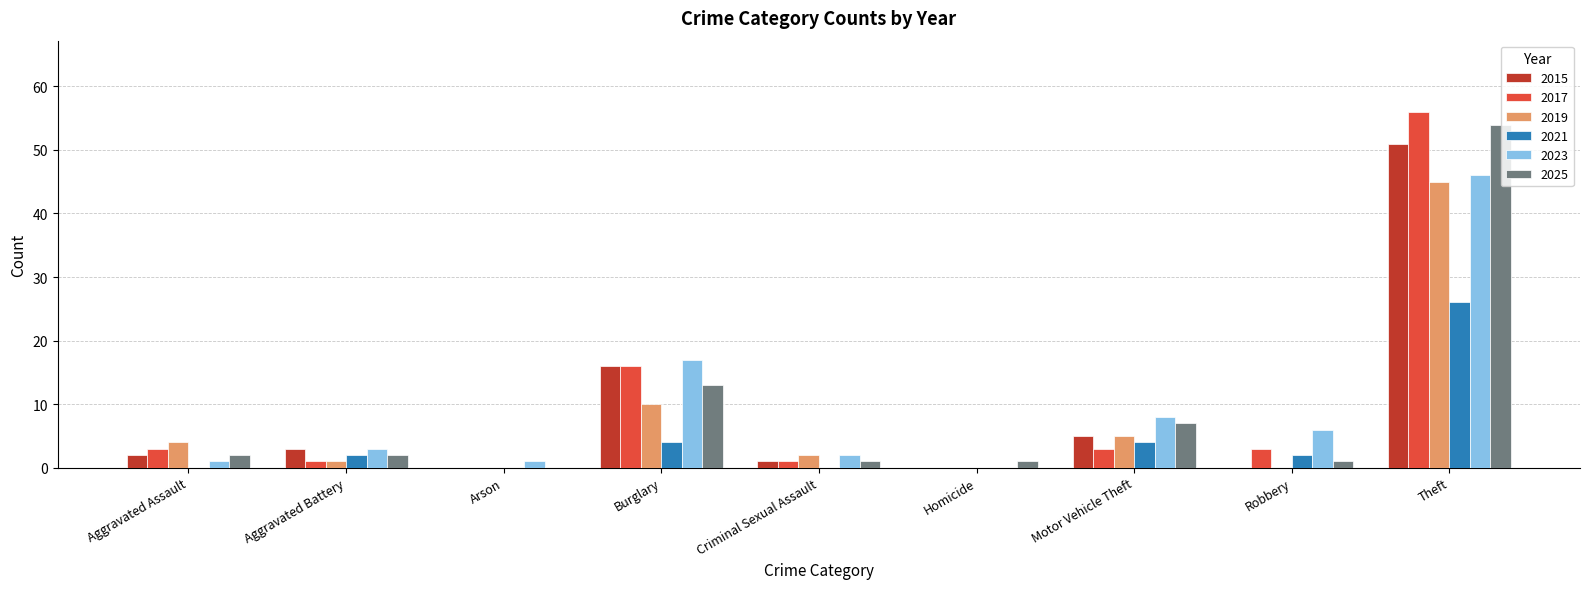

Reading left to right, list all the values displayed in this chart.

2015: Aggravated Assault=2	Aggravated Battery=3	Arson=0	Burglary=16	Criminal Sexual Assault=1	Homicide=0	Motor Vehicle Theft=5	Robbery=0	Theft=51
2017: Aggravated Assault=3	Aggravated Battery=1	Arson=0	Burglary=16	Criminal Sexual Assault=1	Homicide=0	Motor Vehicle Theft=3	Robbery=3	Theft=56
2019: Aggravated Assault=4	Aggravated Battery=1	Arson=0	Burglary=10	Criminal Sexual Assault=2	Homicide=0	Motor Vehicle Theft=5	Robbery=0	Theft=45
2021: Aggravated Assault=0	Aggravated Battery=2	Arson=0	Burglary=4	Criminal Sexual Assault=0	Homicide=0	Motor Vehicle Theft=4	Robbery=2	Theft=26
2023: Aggravated Assault=1	Aggravated Battery=3	Arson=1	Burglary=17	Criminal Sexual Assault=2	Homicide=0	Motor Vehicle Theft=8	Robbery=6	Theft=46
2025: Aggravated Assault=2	Aggravated Battery=2	Arson=0	Burglary=13	Criminal Sexual Assault=1	Homicide=1	Motor Vehicle Theft=7	Robbery=1	Theft=54